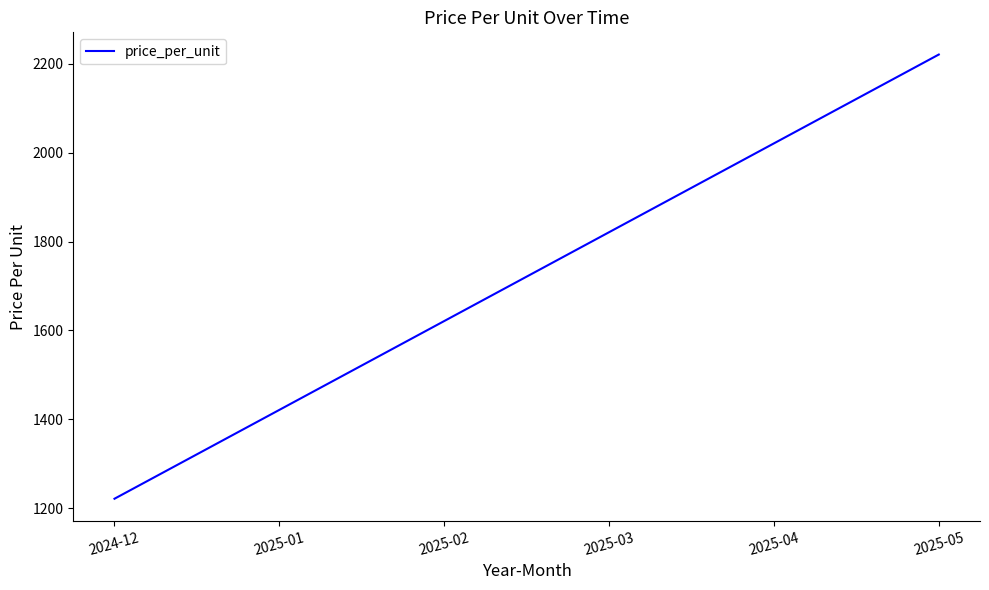

Rank the categories by value from lowest to highest.

2024-12, 2025-01, 2025-02, 2025-03, 2025-04, 2025-05